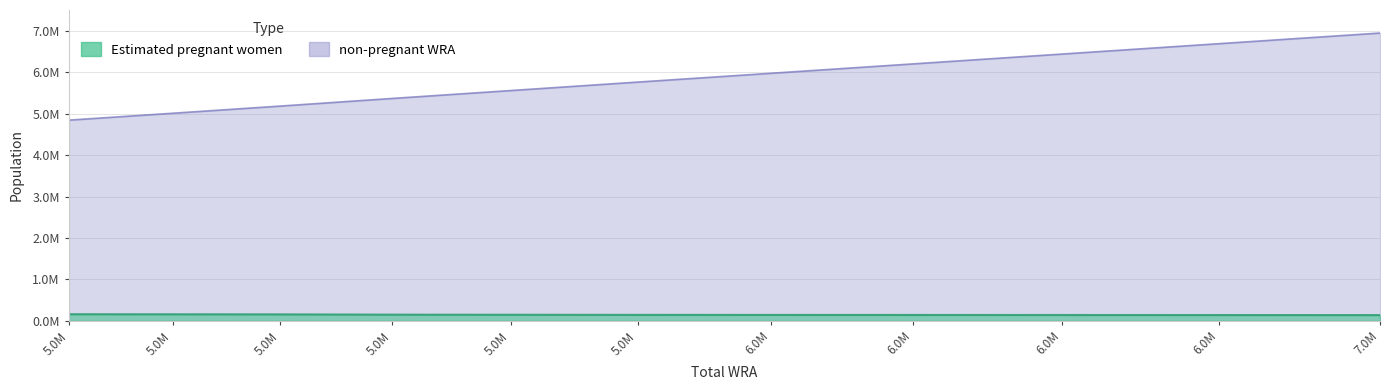

Reading right to left, what are all the values shown in this chart?

Estimated pregnant women: 139896.1	141178.3	142389.3	143506.1	144526.4	145447.8	148182.5	150764.7	157274.8	159350.3	160900.8
non-pregnant WRA: 6947103.9	6690821.7	6440610.7	6202493.9	5976473.6	5763552.2	5558817.5	5368235.3	5183725.2	5011649.7	4845099.2